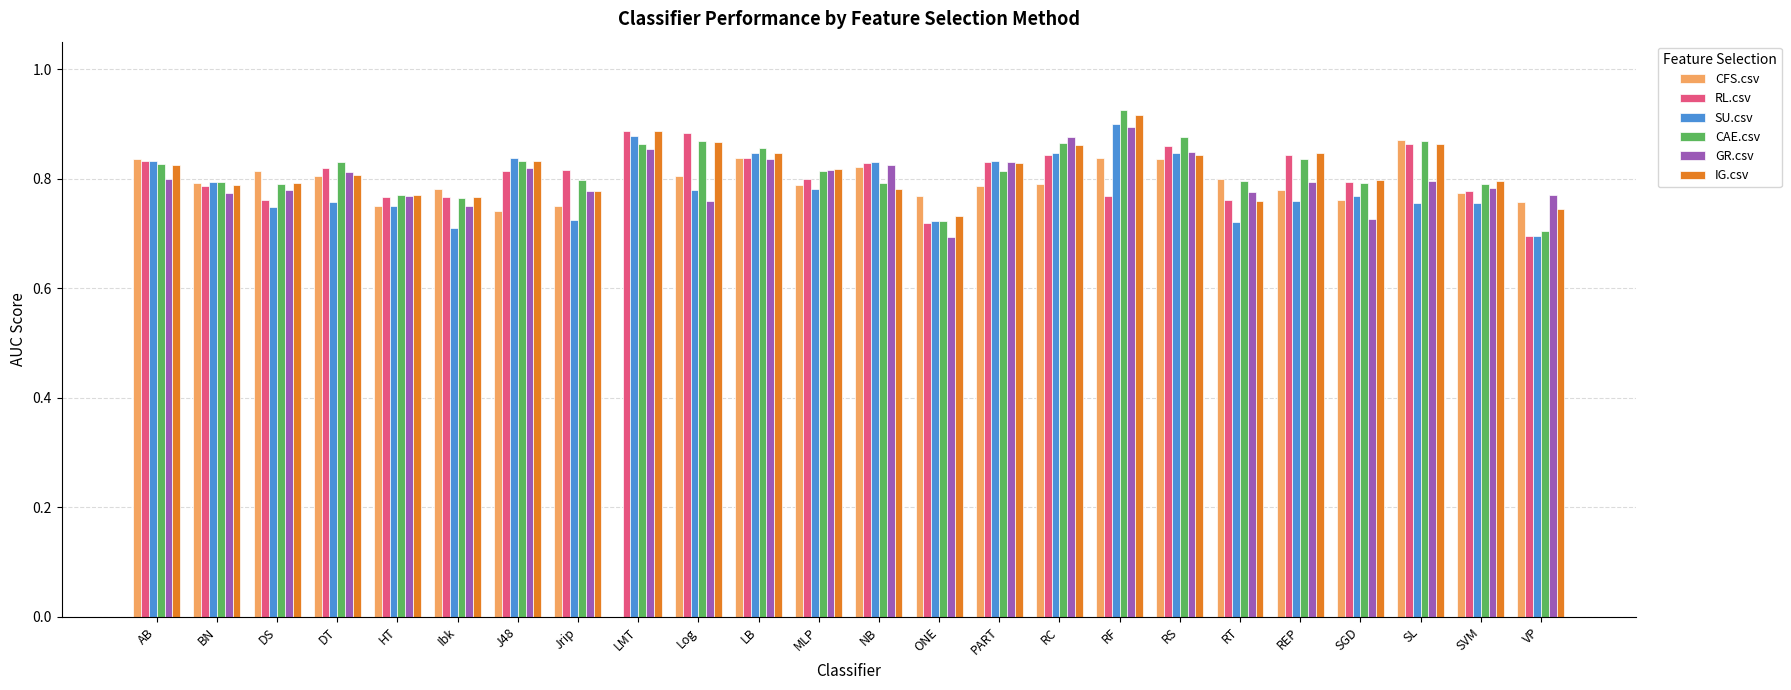

How many groups of bars are there?

24